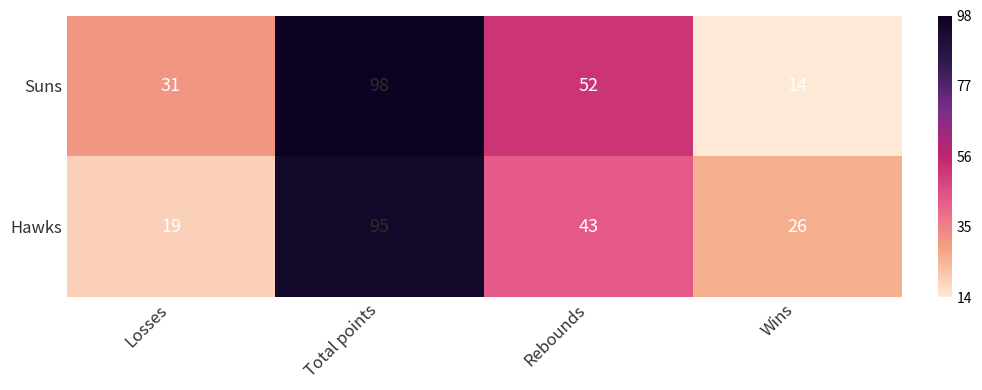

At which category is the sum across all series the highest?

Total points